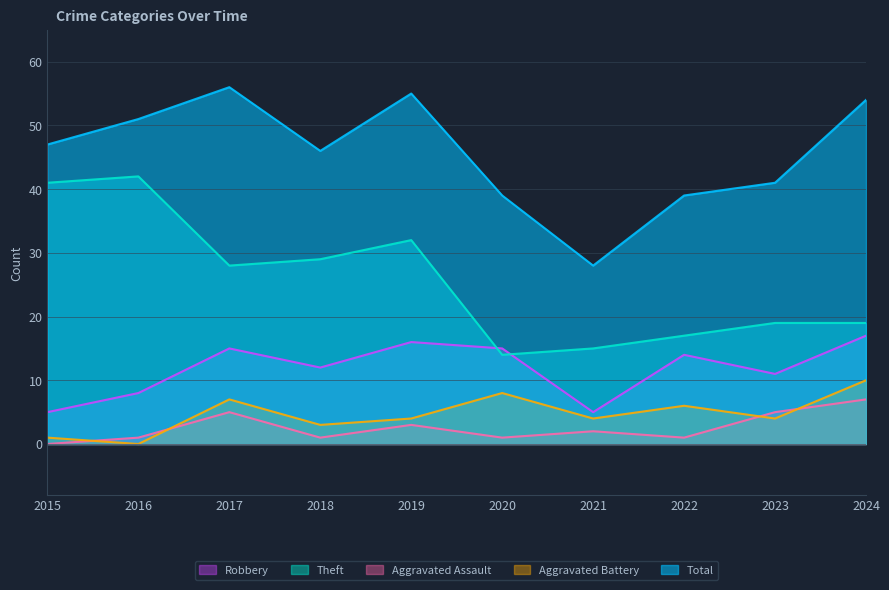

Between 2022 and 2017, which is larger?

2017